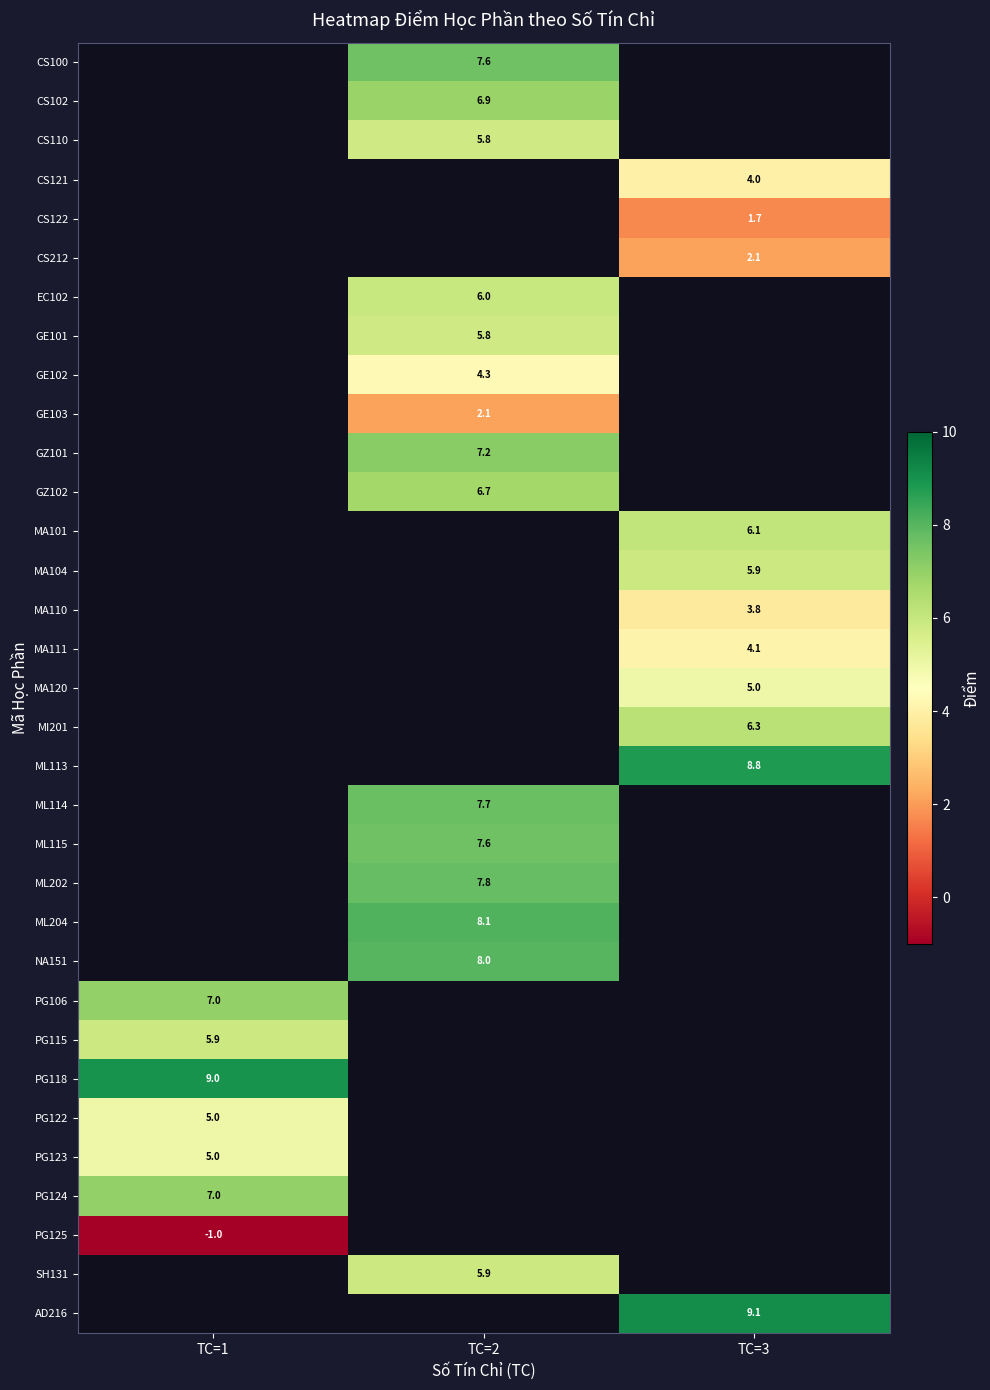

The NA151 series shows 8.0 at TC=2. True or false?

True